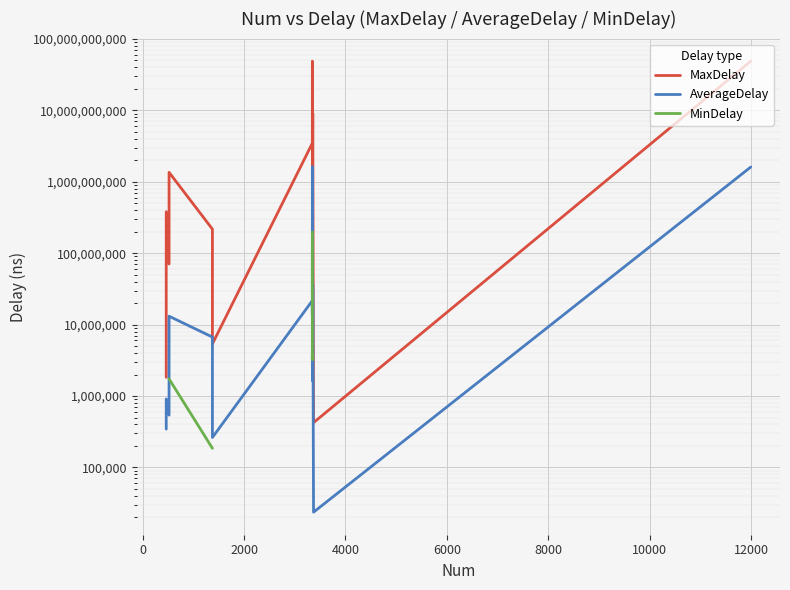

What is the lowest value of the MaxDelay series?

423688.0